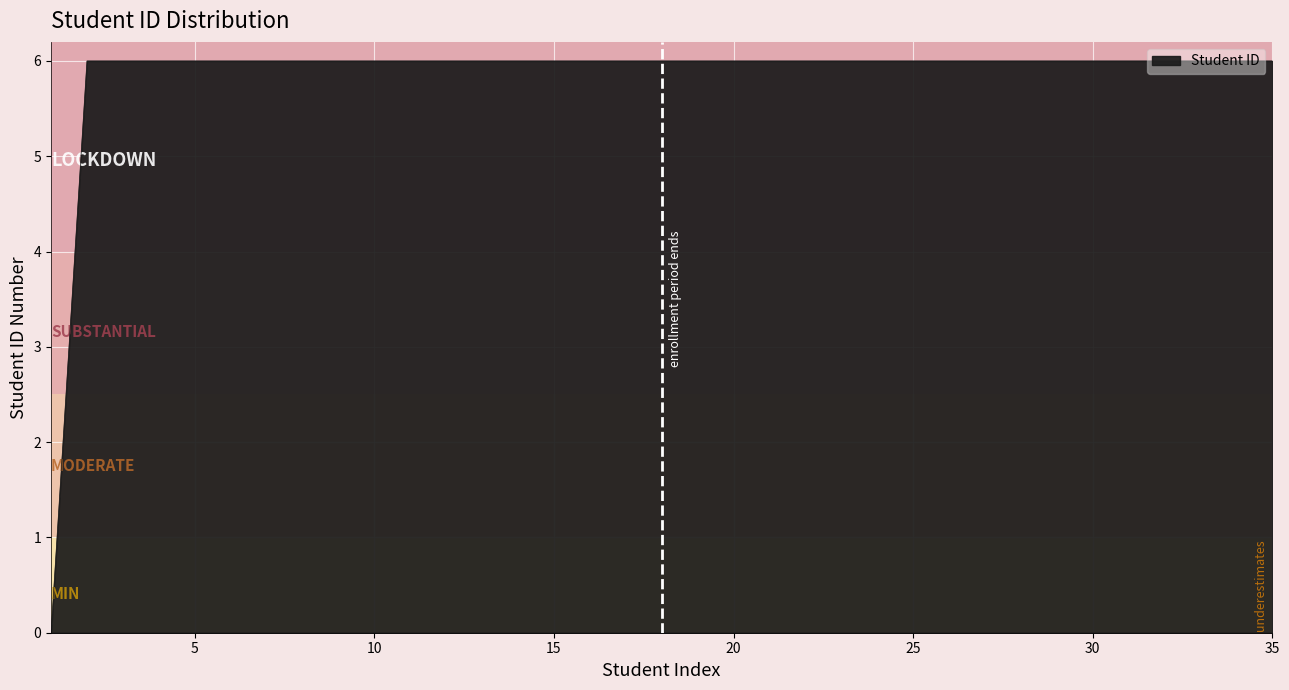

What is the difference between the maximum and minimum values?

6.0